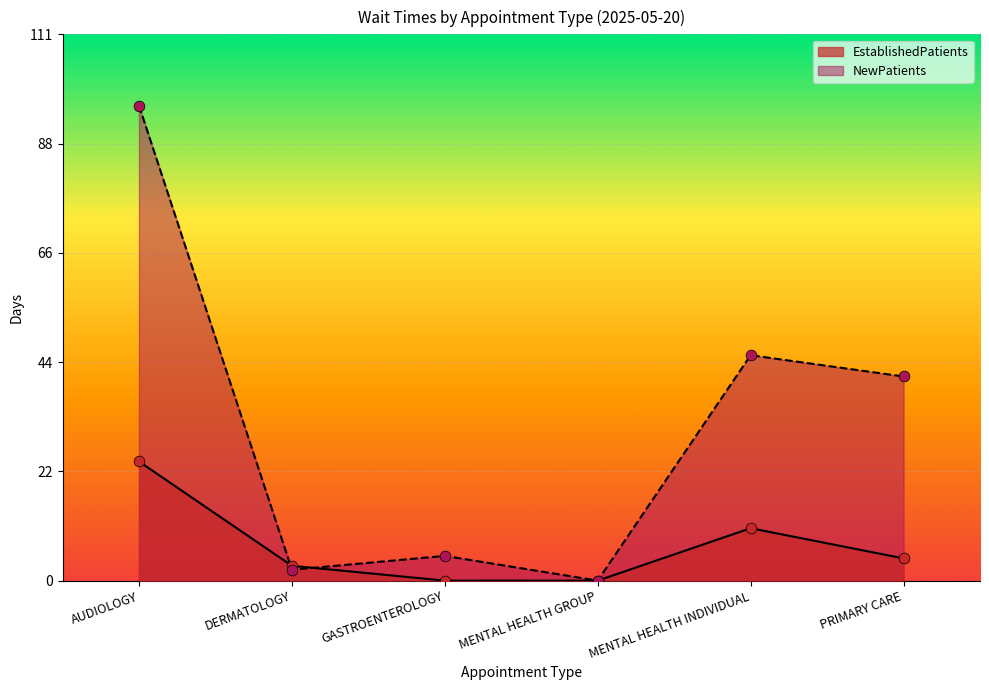

Which series contains the highest Y value?

NewPatients